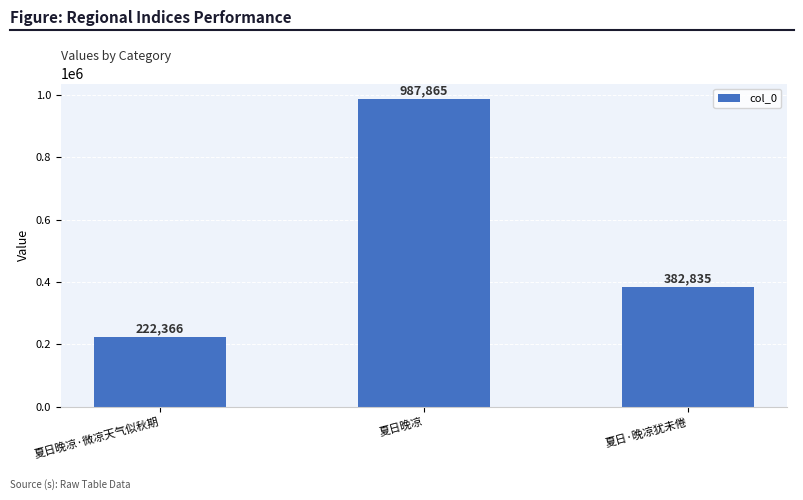

Where is the data nearest to the value 605115?

夏日·晚凉犹未倦